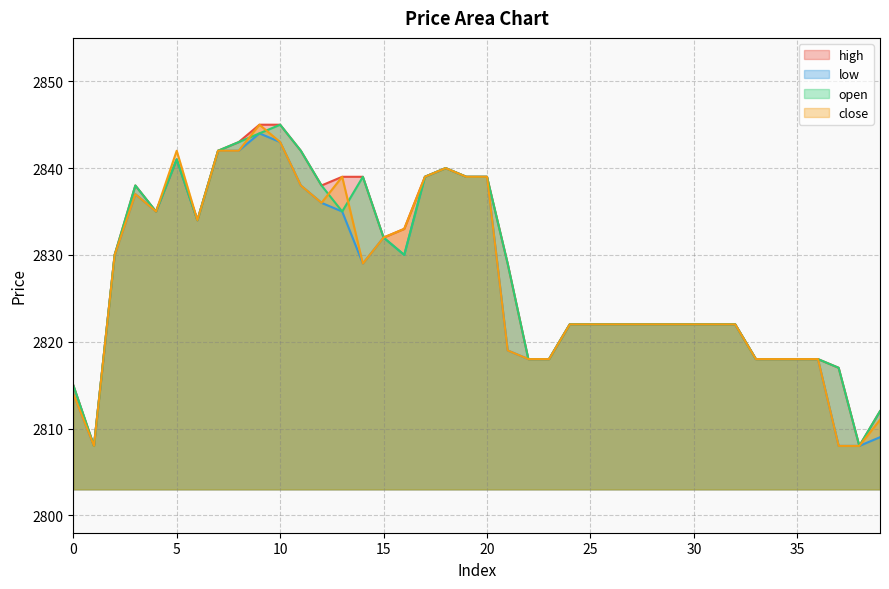

What is the difference between the low values at 9 and 26?

22